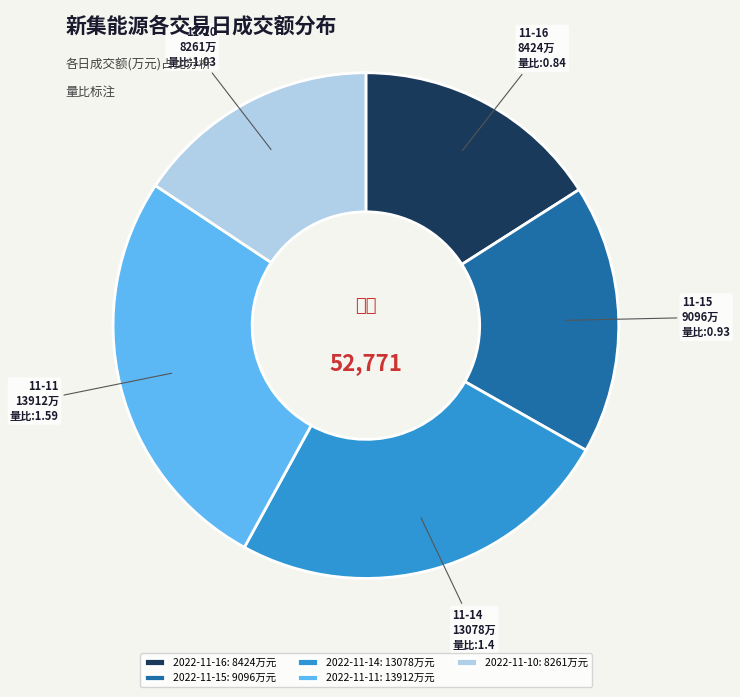

Count the number of slices in the pie.

5